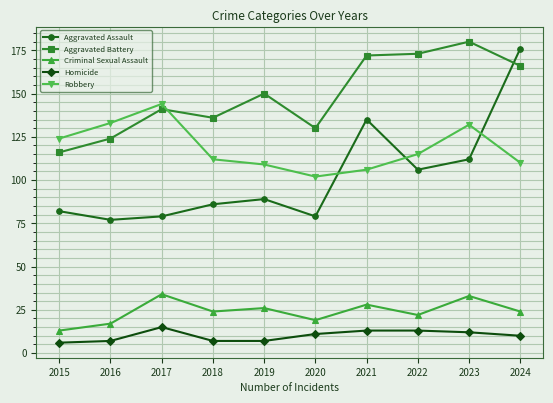

True or false: Aggravated Assault has more than 0 points higher than both neighbors.

True